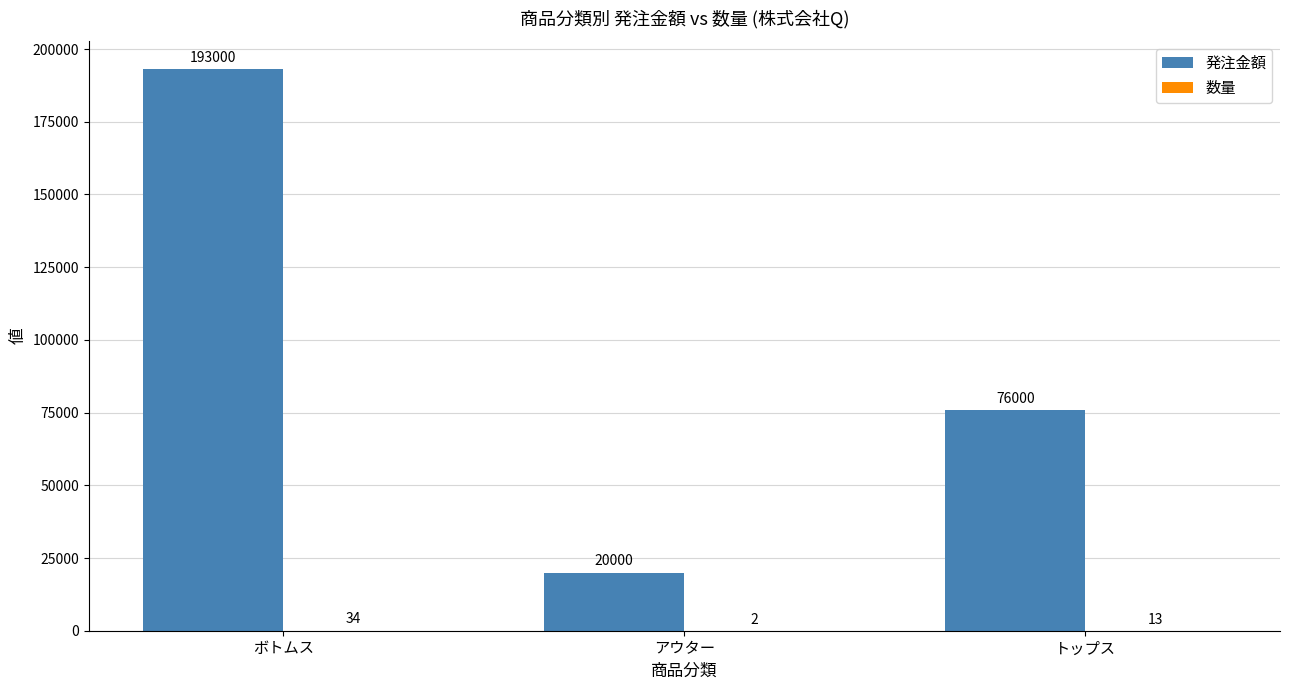

The 発注金額 series shows 76000 at トップス. True or false?

True